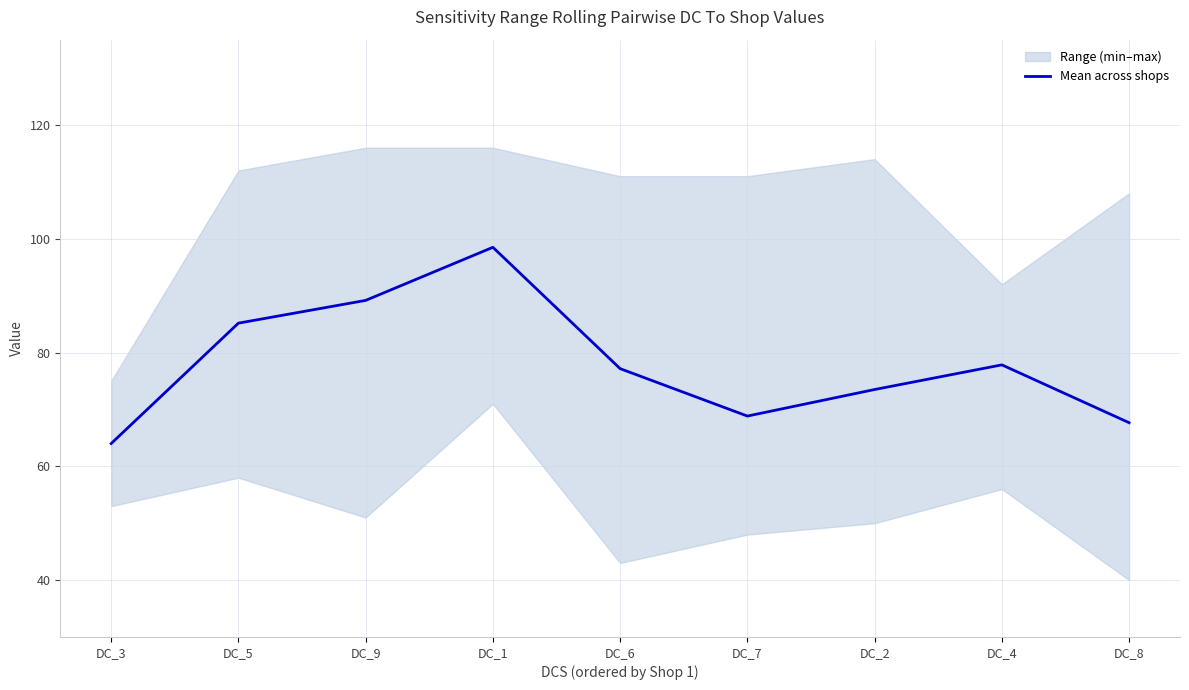

At which category does the data reach its first local valley?

DC_7